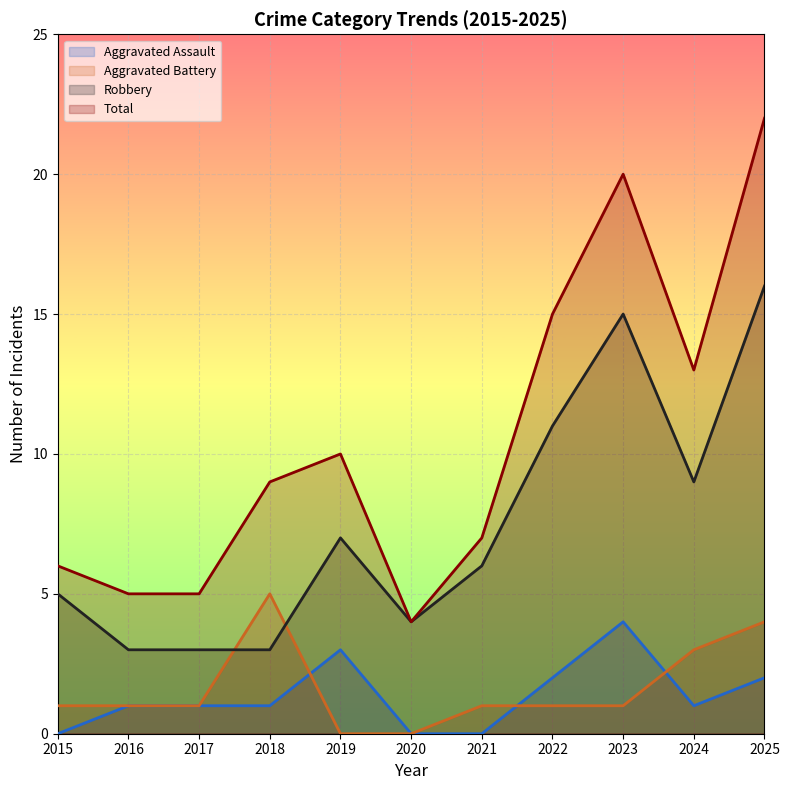

Reading left to right, list all the values displayed in this chart.

Aggravated Assault: 2015=0	2016=1	2017=1	2018=1	2019=3	2020=0	2021=0	2022=2	2023=4	2024=1	2025=2
Aggravated Battery: 2015=1	2016=1	2017=1	2018=5	2019=0	2020=0	2021=1	2022=1	2023=1	2024=3	2025=4
Robbery: 2015=5	2016=3	2017=3	2018=3	2019=7	2020=4	2021=6	2022=11	2023=15	2024=9	2025=16
Total: 2015=6	2016=5	2017=5	2018=9	2019=10	2020=4	2021=7	2022=15	2023=20	2024=13	2025=22